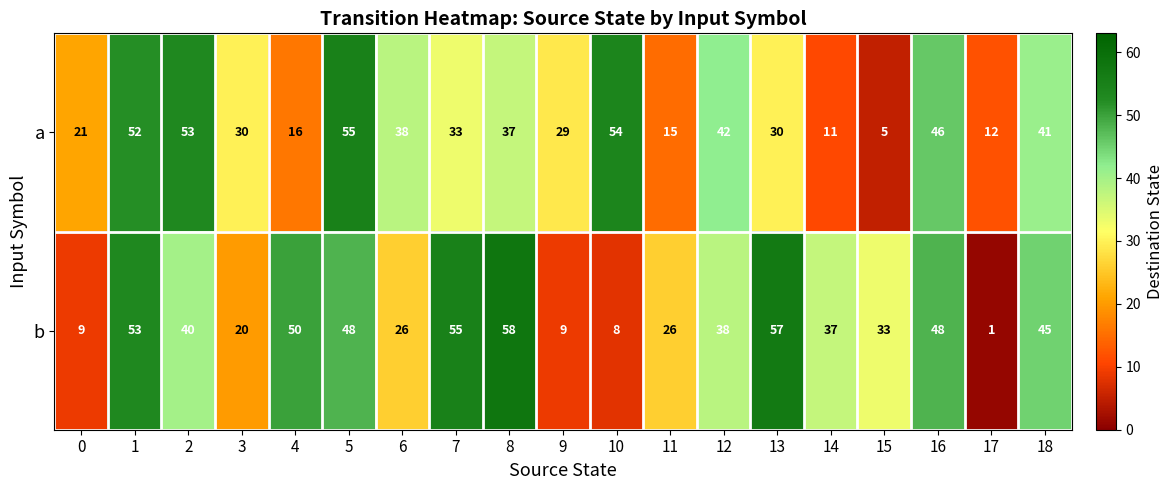

Which series has the widest spread of values?

b